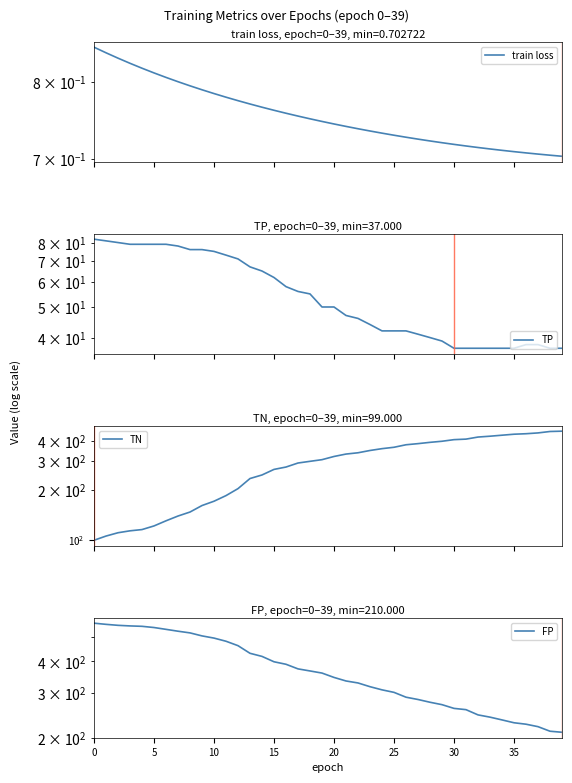

Which series has the largest total across all categories?

FP